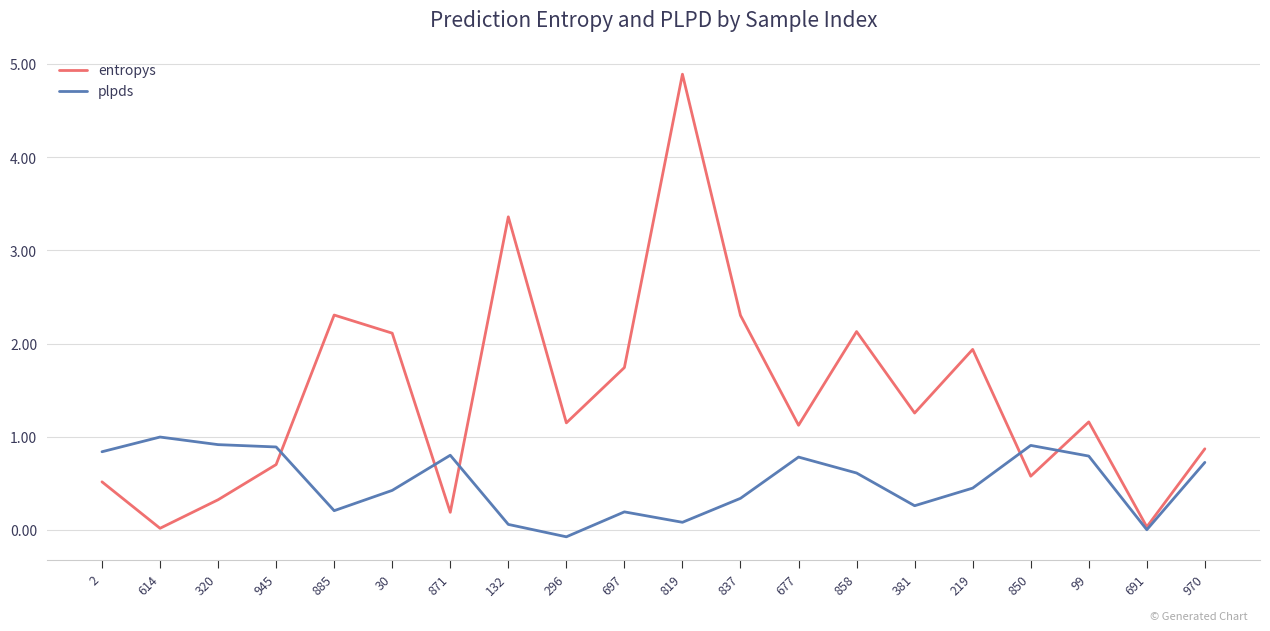

Is it true that entropys equals 0.7 at 945?

True